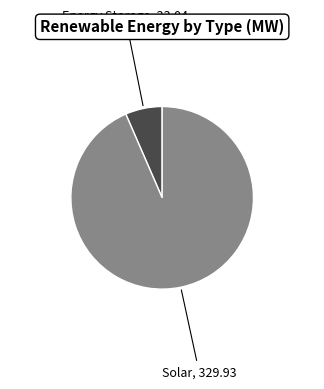

Is there a majority slice in this chart?

Yes